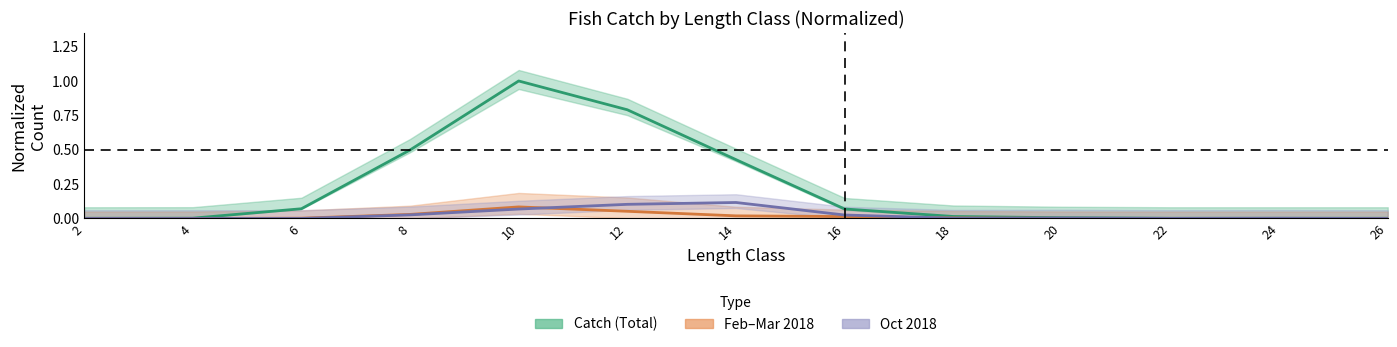

Does the chart have visible grid lines?

No